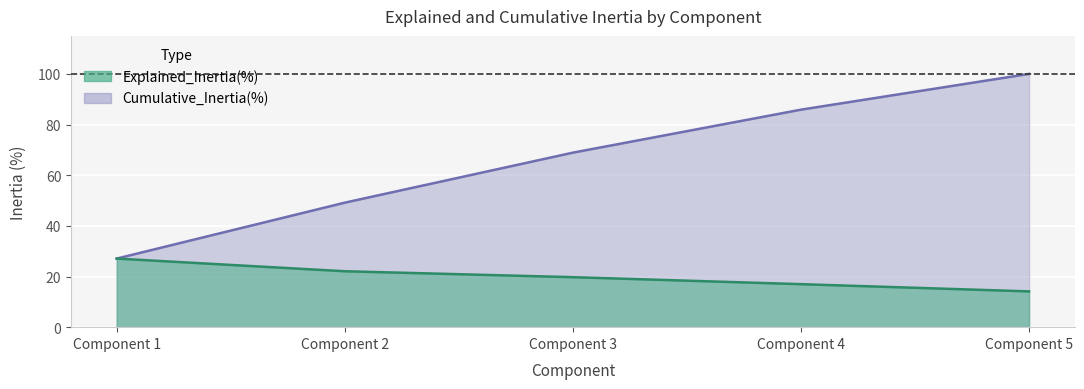

How many data points in Explained_Inertia(%) are less than 19?

2